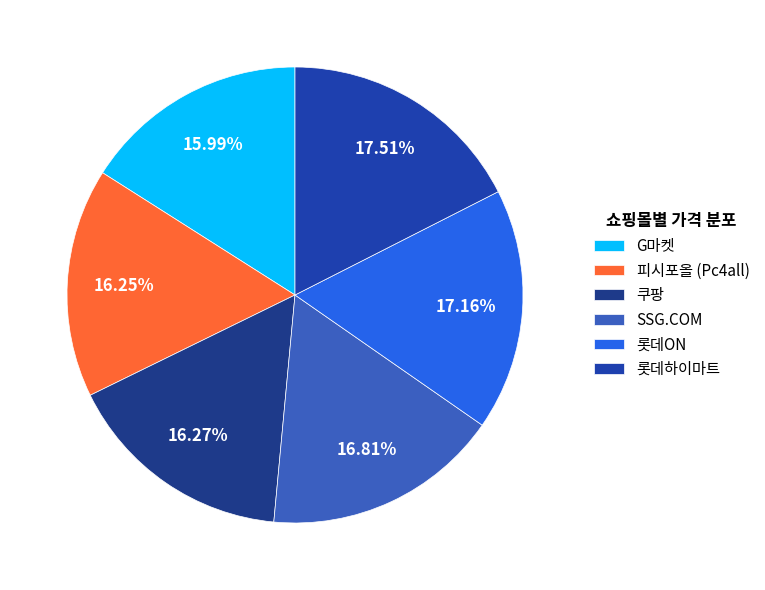

Count the number of slices in the pie.

6